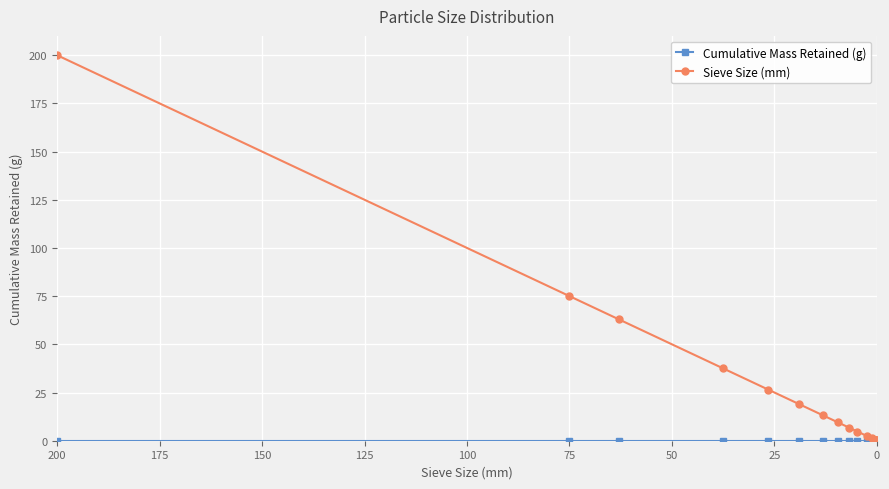

List the series in order of their peak value, highest first.

Sieve Size (mm), Cumulative Mass Retained (g)